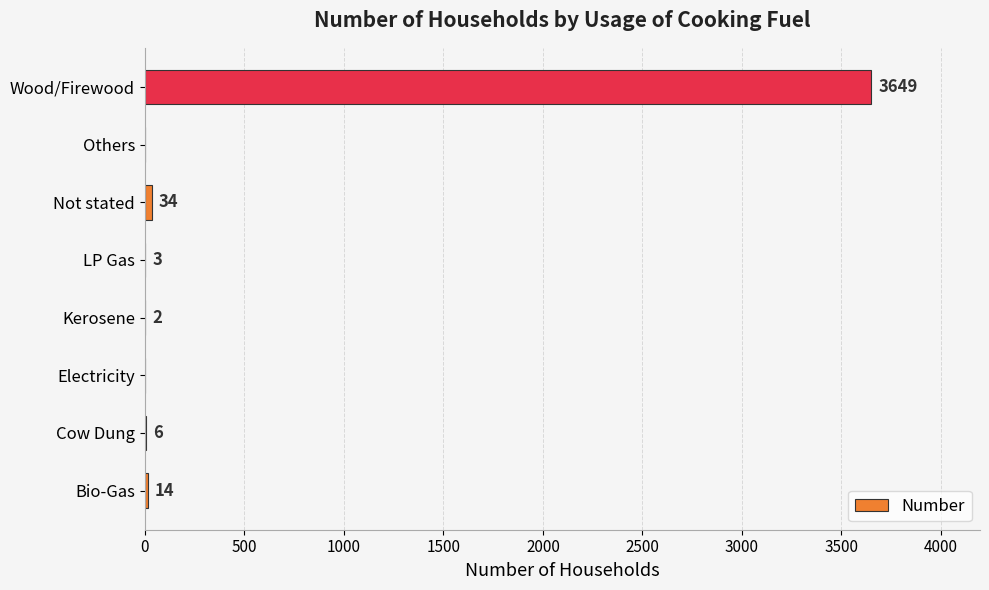

Between Kerosene and Wood/Firewood, which is larger?

Wood/Firewood